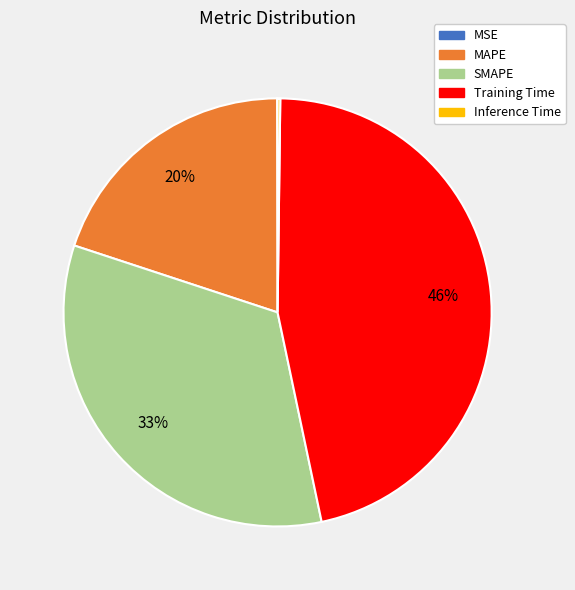

Approximately how many times larger is the value at MAPE compared to Training Time?

0.4